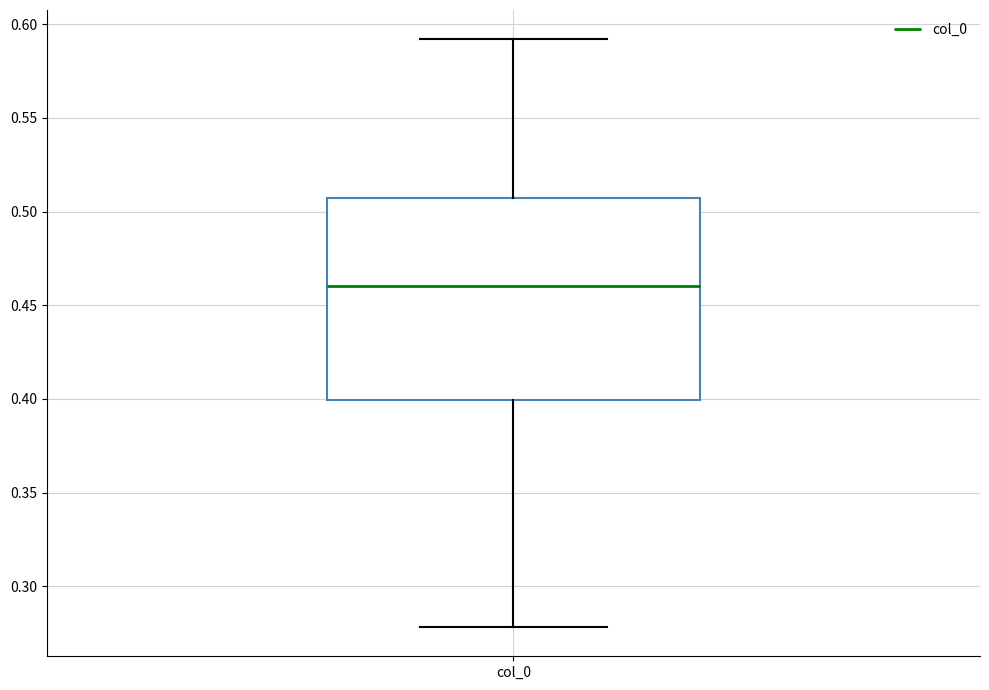

Transcribe this box plot: give where the median line is, the range the box spans, and where the two whiskers end, as read against the y-axis. The values are not printed on the chart, so give them approximately, as read against the axis.

median 0.460, box 0.400 to 0.505, whiskers 0.280 to 0.590